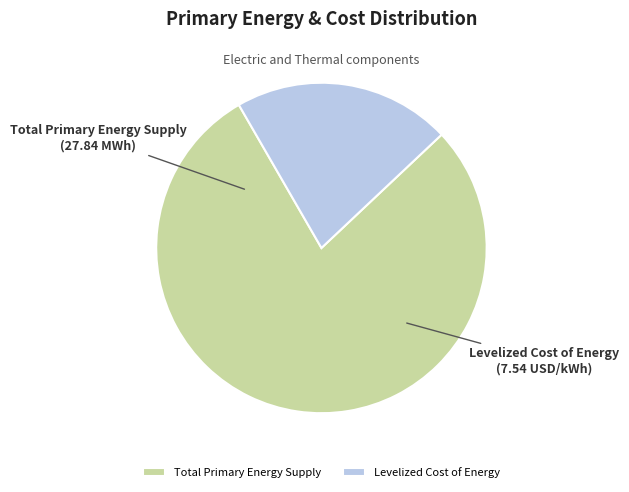

Is it true that Total Primary Energy Supply is 79% of the pie?

True